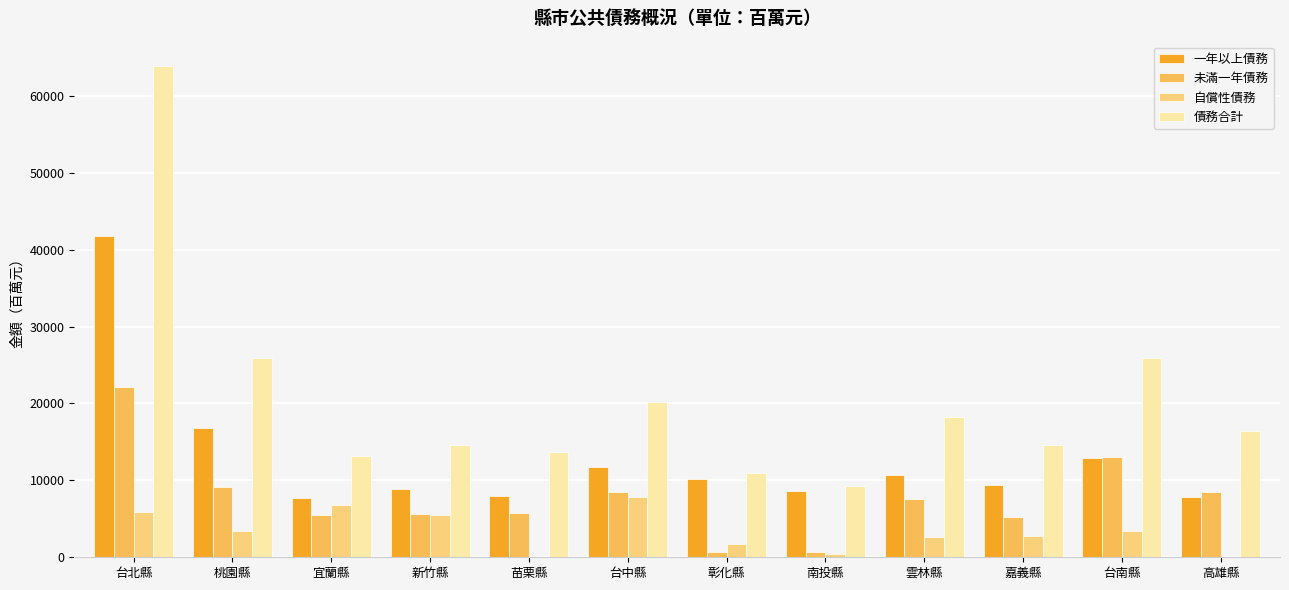

Which series has the largest total across all categories?

債務合計